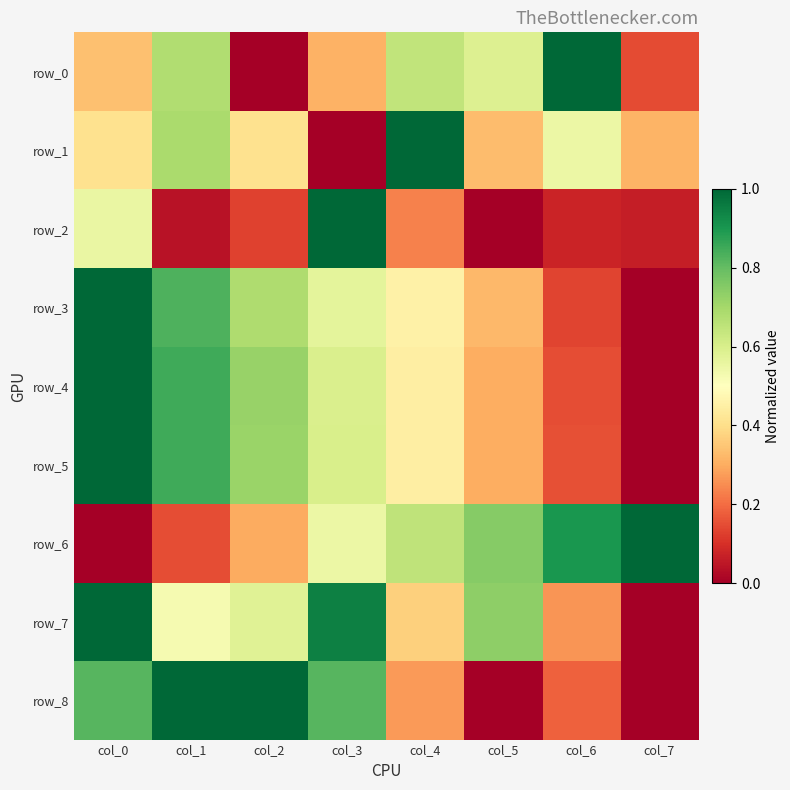

At which category is the sum across all series the highest?

col_0